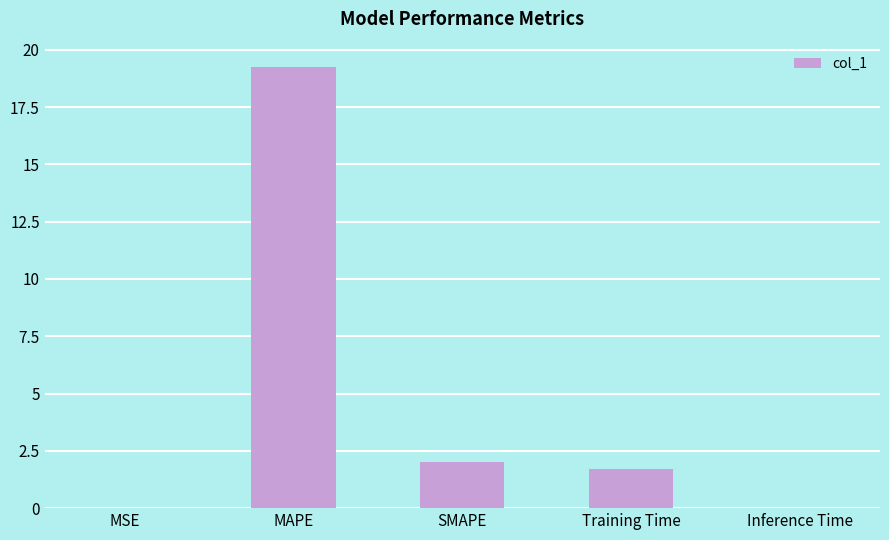

Where does the data first go above 1?

MAPE